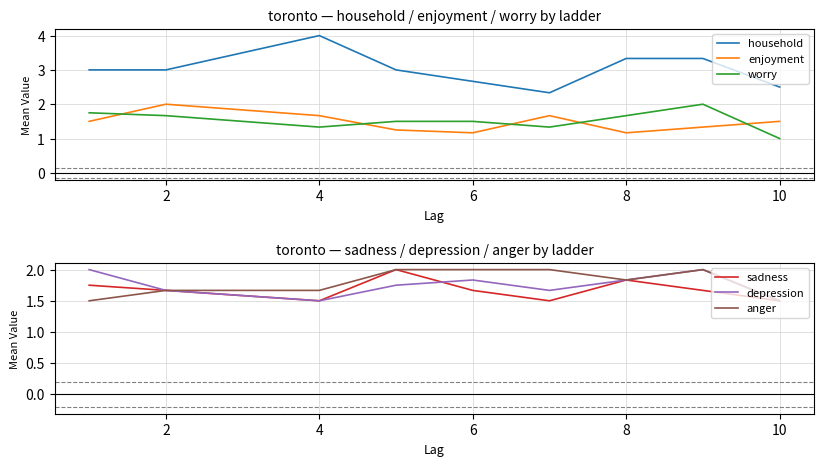

What is the minimum value for worry?

1.0